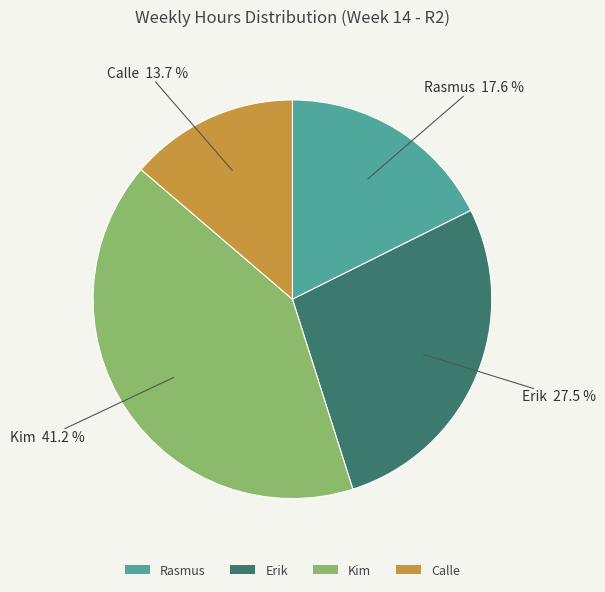

What is the smallest slice in the pie chart?

Calle